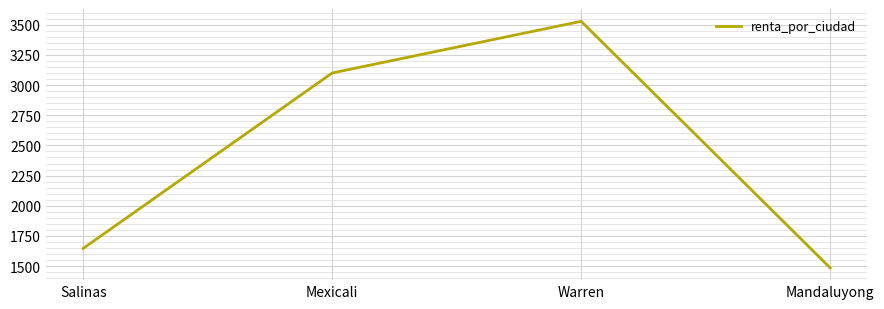

Where is the first local maximum?

Warren